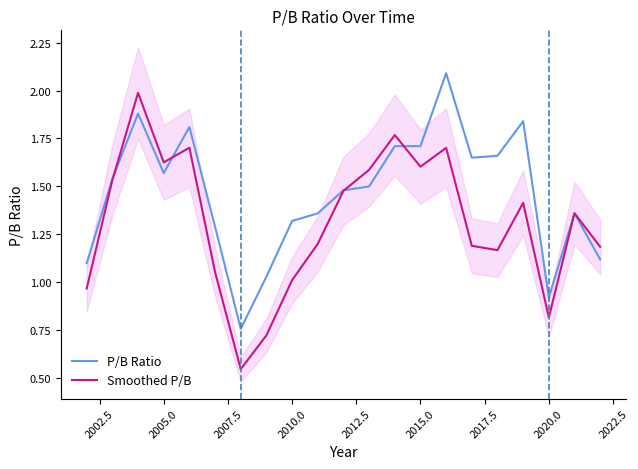

Is it true that Smoothed P/B equals 0.7 at 2015.0?

False